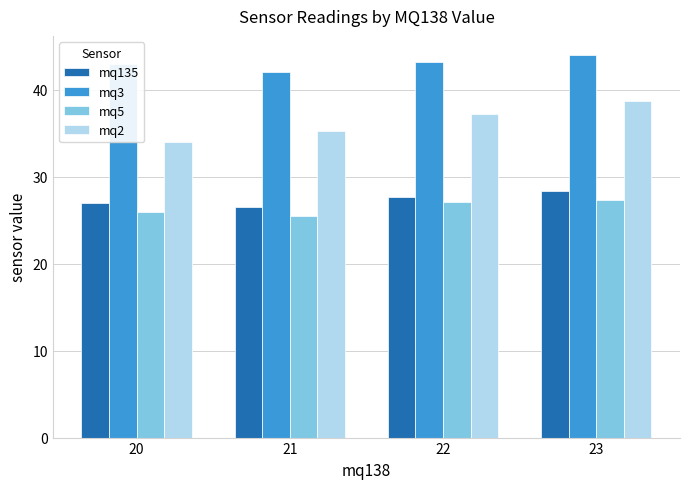

How many categories are shown in the chart?

4